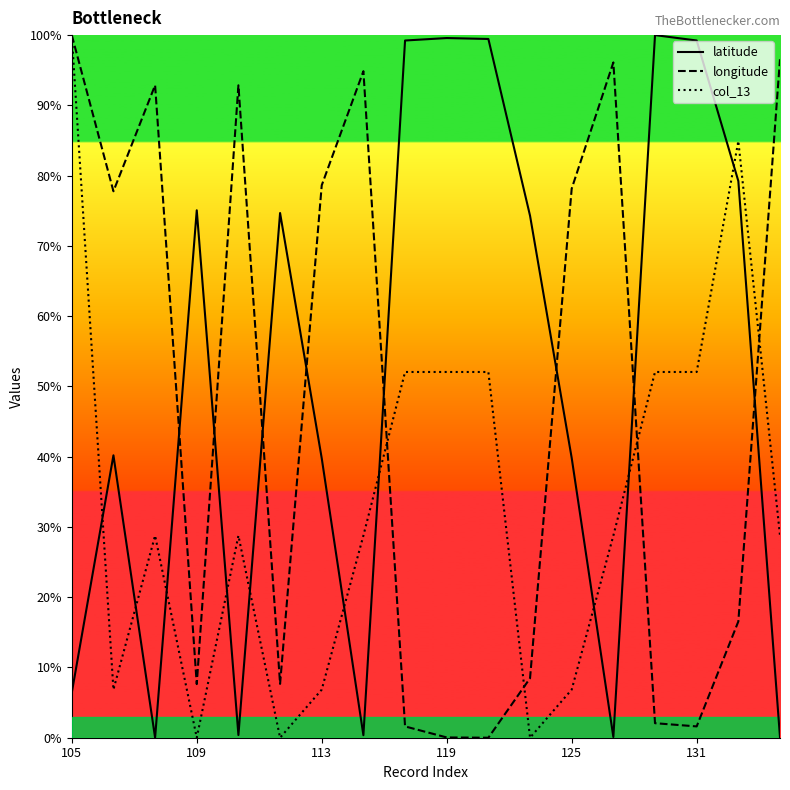

Does the chart display data point markers on the line(s)?

No